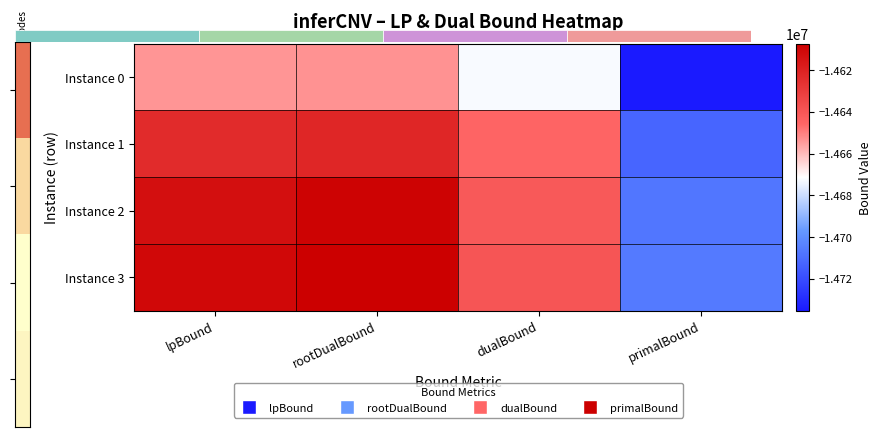

Rank the series at lpBound from highest to lowest value.

Instance 3, Instance 2, Instance 1, Instance 0